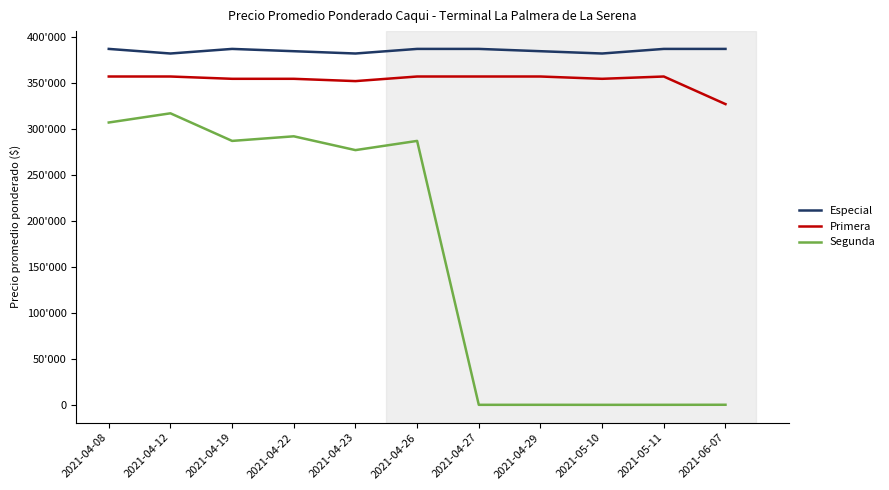

What position from the right is 2021-04-23?

7